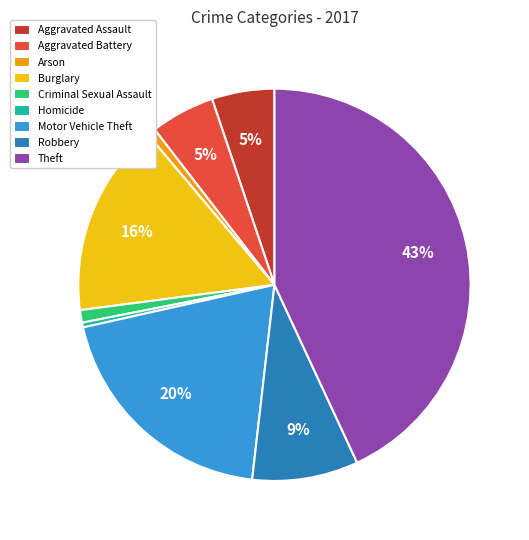

Which slice is the largest?

Theft